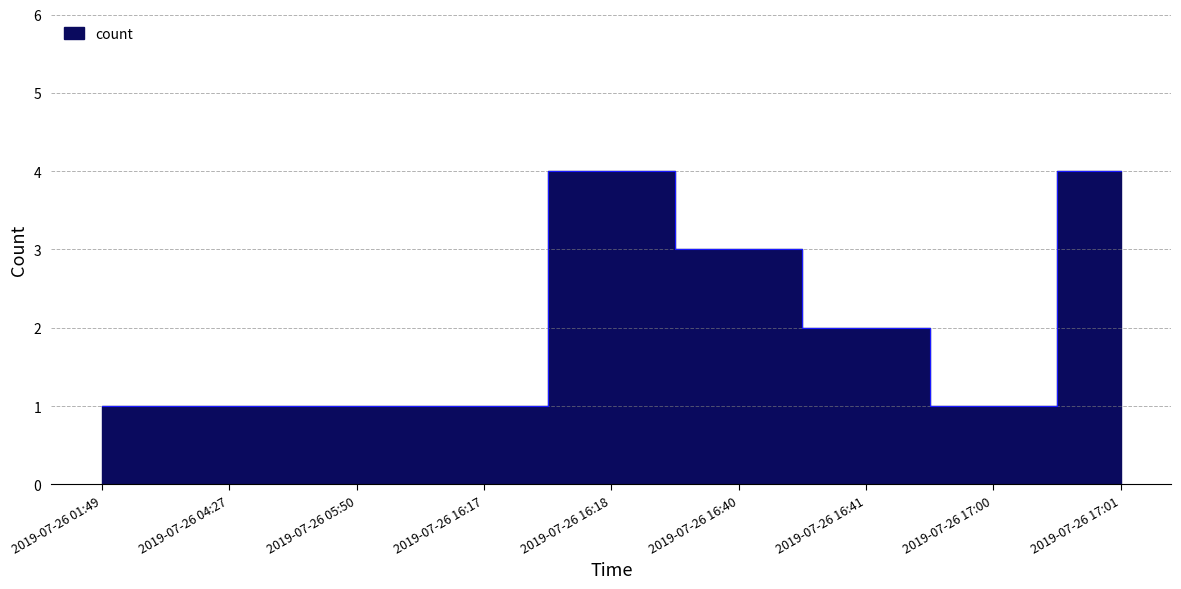

Reading right to left, what are all the values shown in this chart?

4	1	2	3	4	1	1	1	1